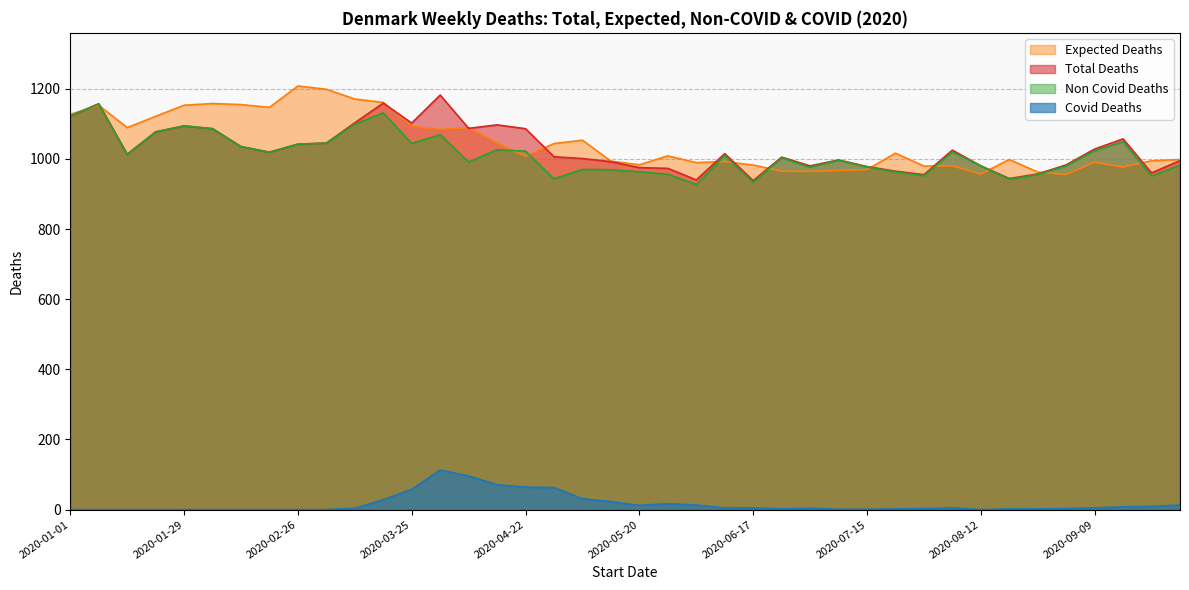

What are all the series names shown in the legend?

Expected Deaths, Total Deaths, Non Covid Deaths, Covid Deaths